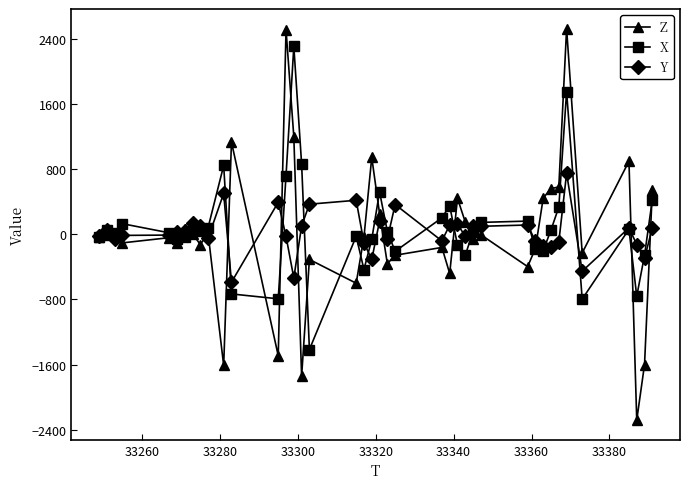

Which series has the widest spread of values?

Z